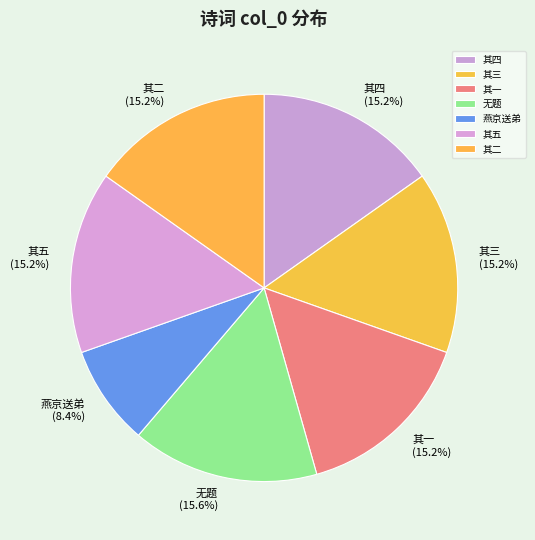

Count the number of slices in the pie.

7